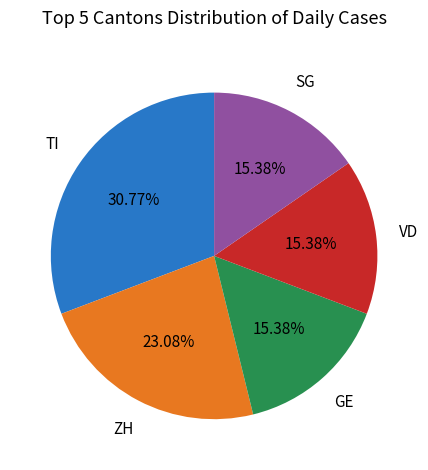

Is there any slice that represents more than half of the pie?

No